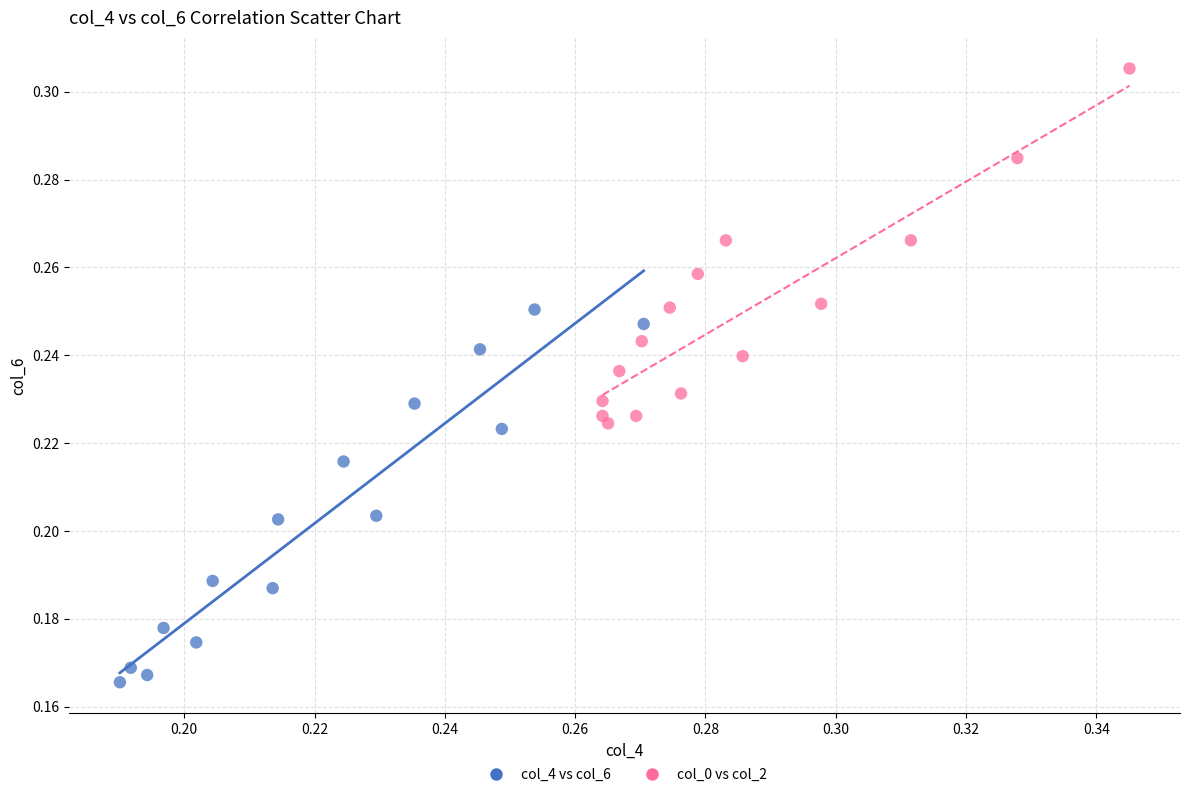

What are all the series names shown in the legend?

col_4 vs col_6, col_0 vs col_2